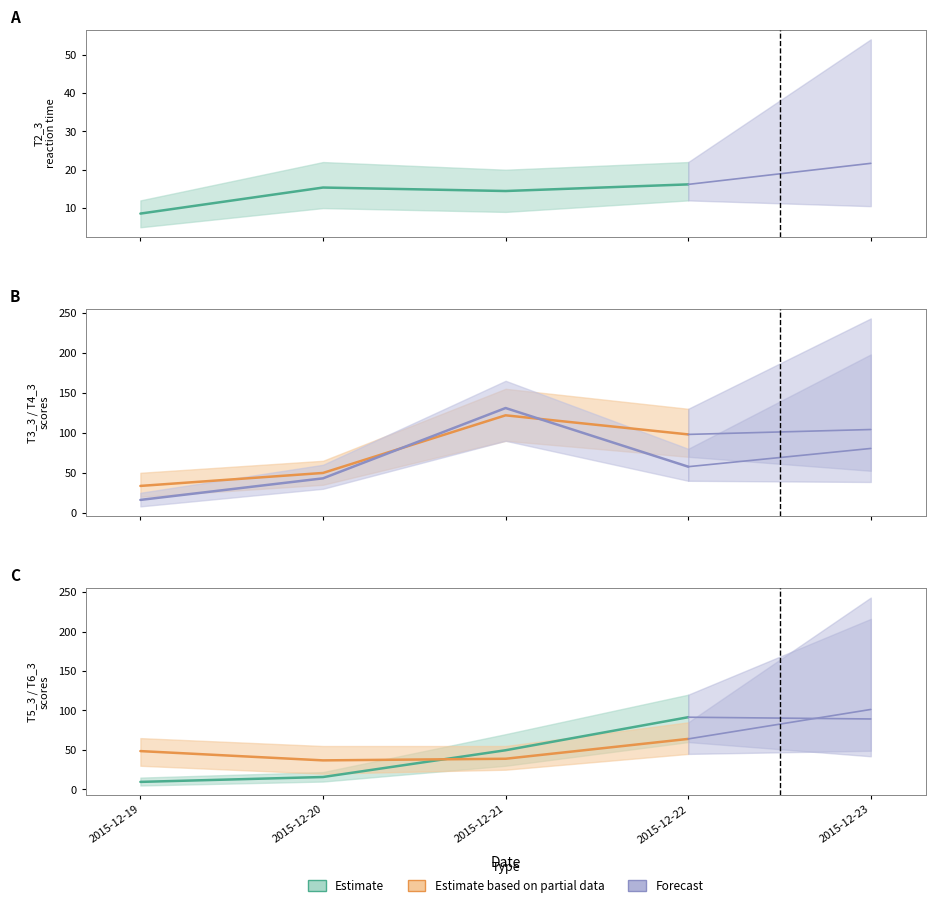

At which label does T5_3 reach its peak?

2015-12-22